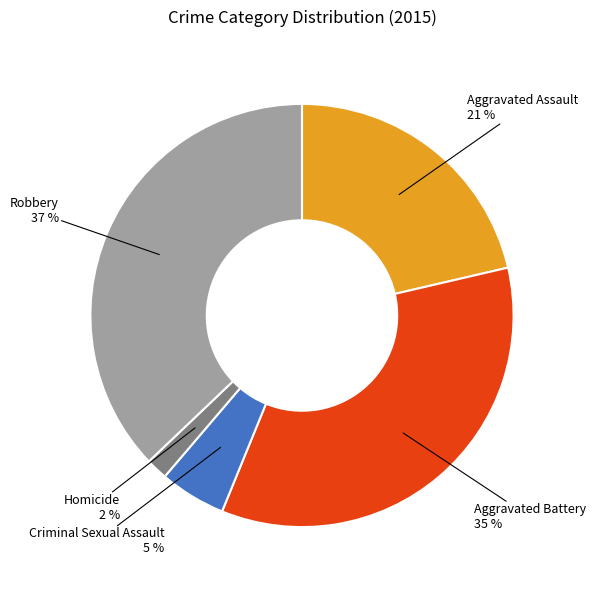

Approximately how many times larger is the value at Aggravated Assault compared to Aggravated Battery?

0.6